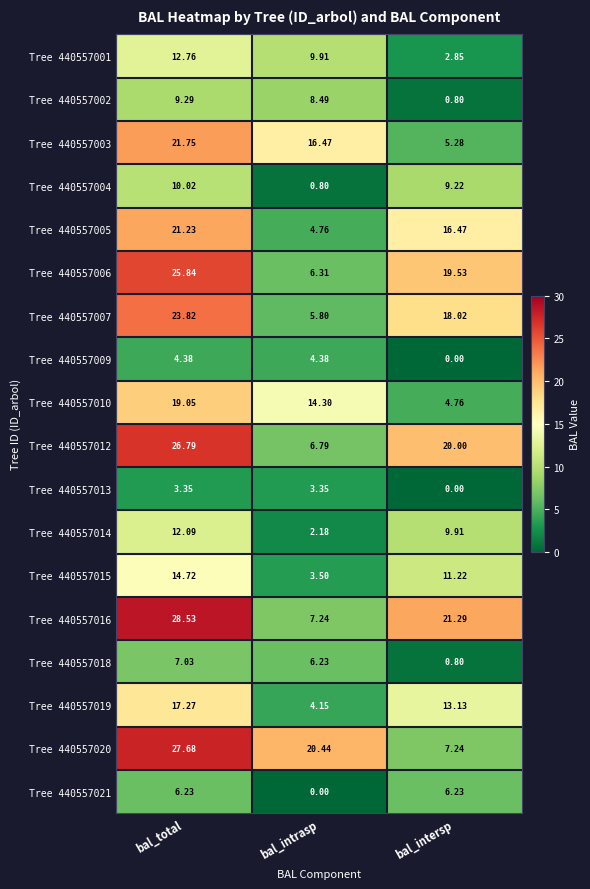

At which category is the sum across all series the highest?

bal_total